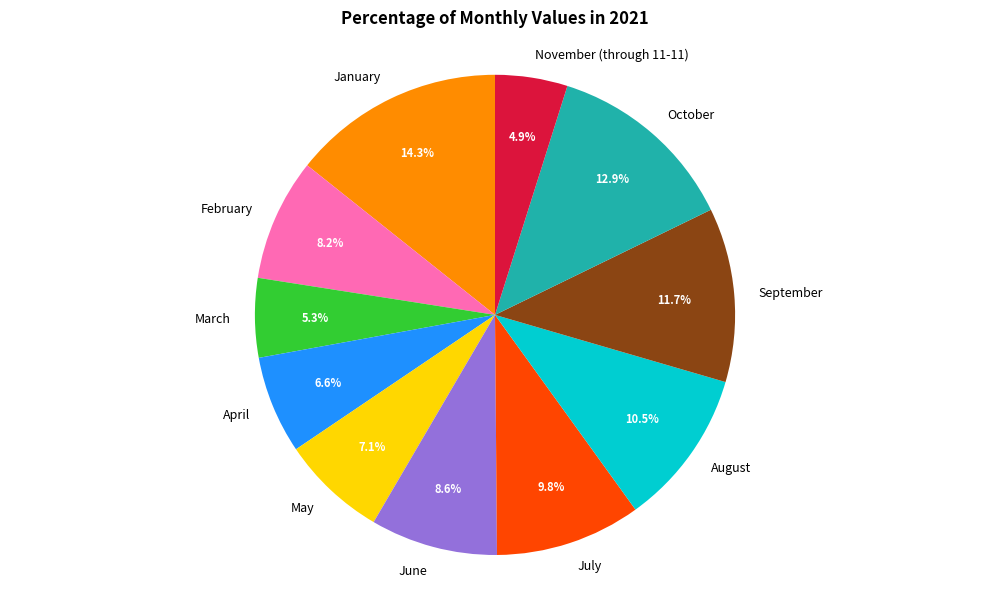

To the nearest percent, what is the combined percentage of January and August?

25%